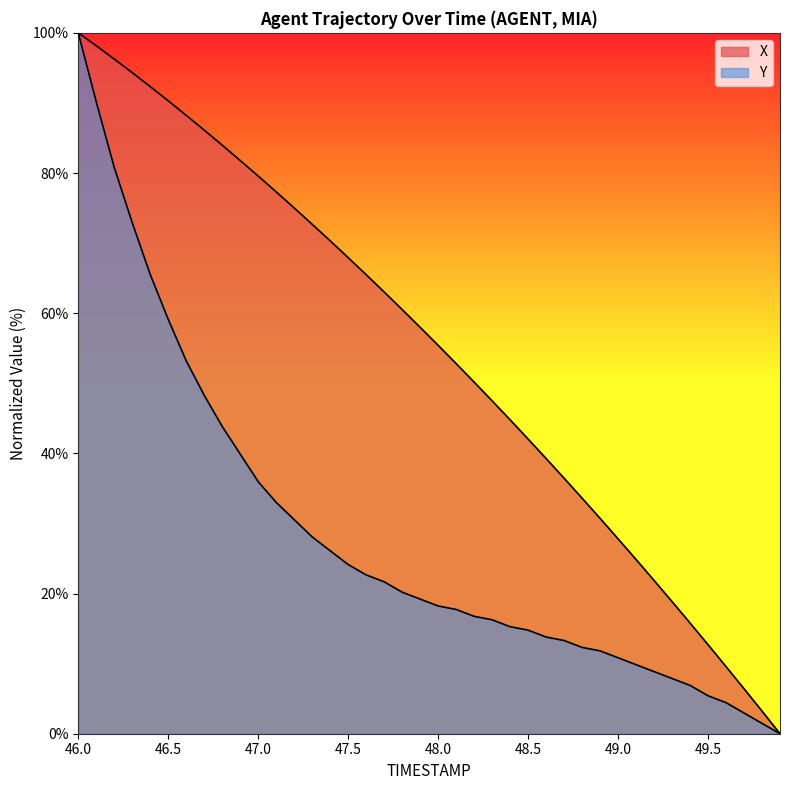

Which series has the widest spread of values?

X